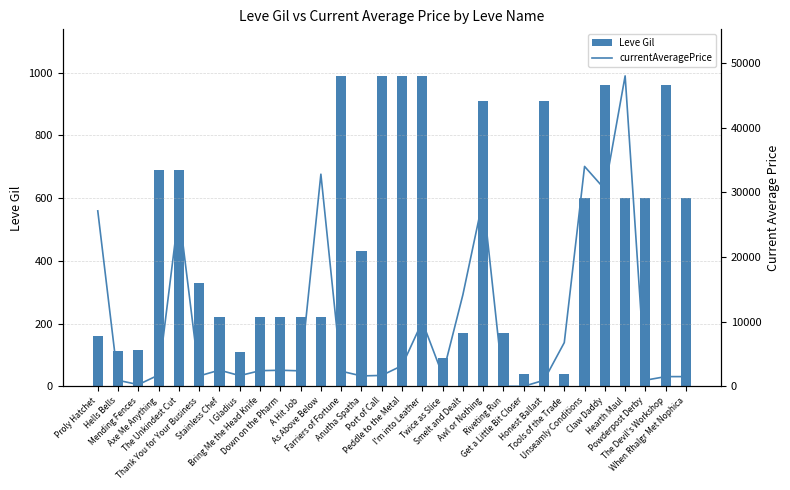

At which category is the sum across all series the highest?

Hearth Maul